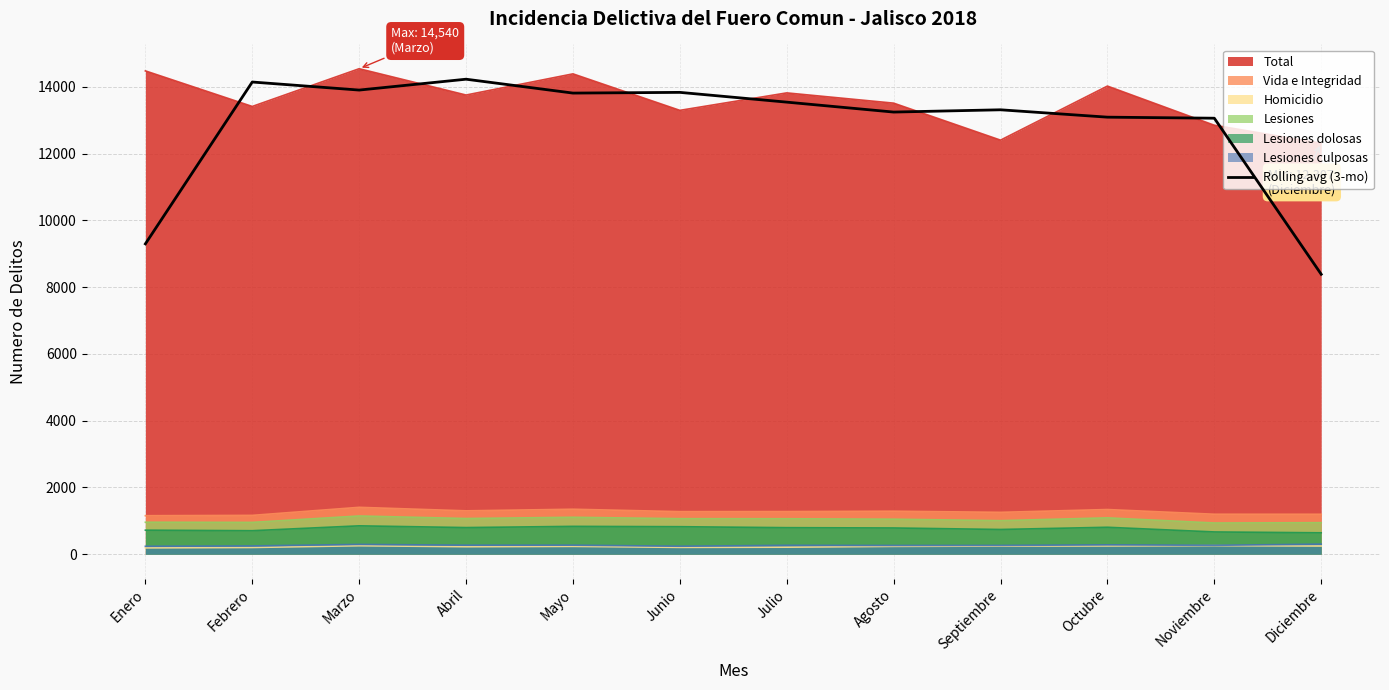

What is the maximum value shown in the chart?

14540.0